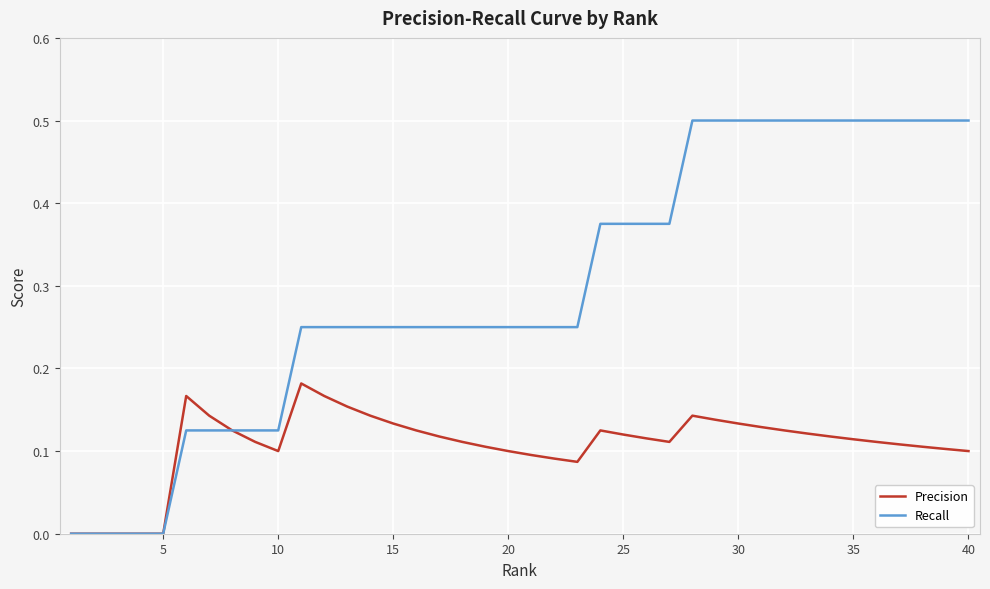

What is the highest value of the Recall series?

0.5